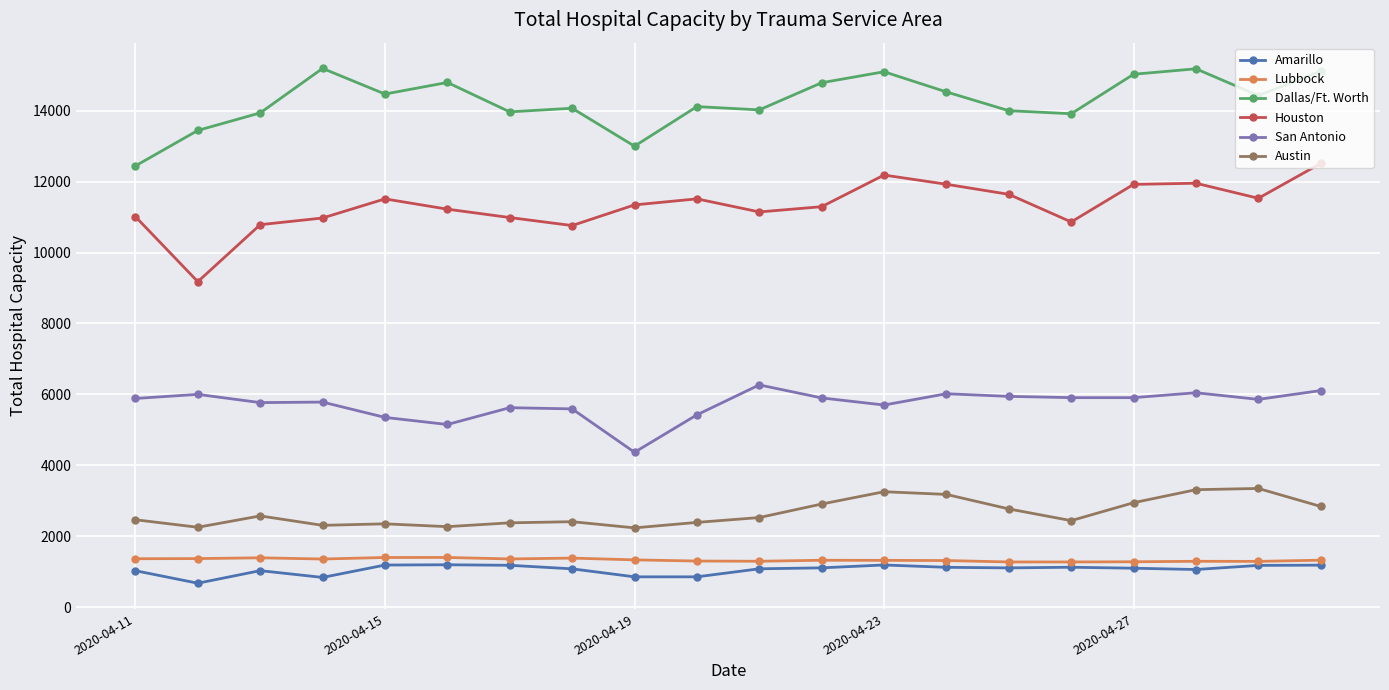

What is the value of the Austin point at the 8th from the left?

2412